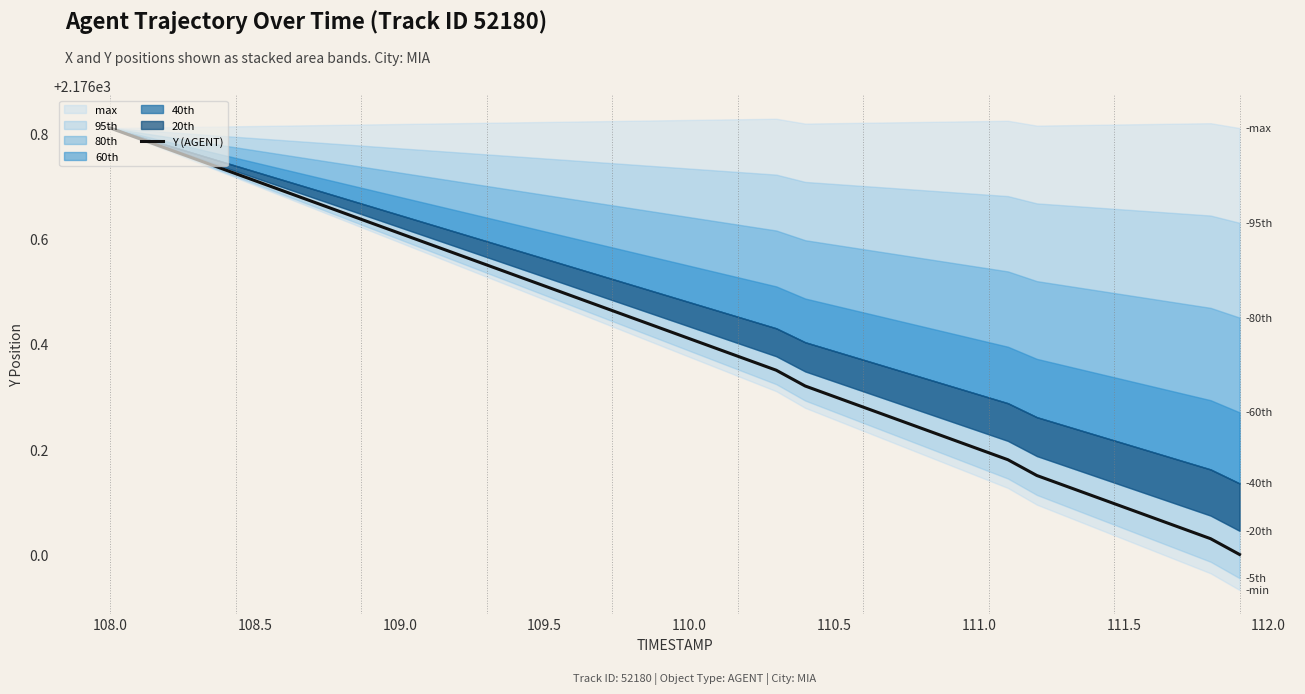

The Y (AGENT) series shows 3045.5 at 108.0. True or false?

False